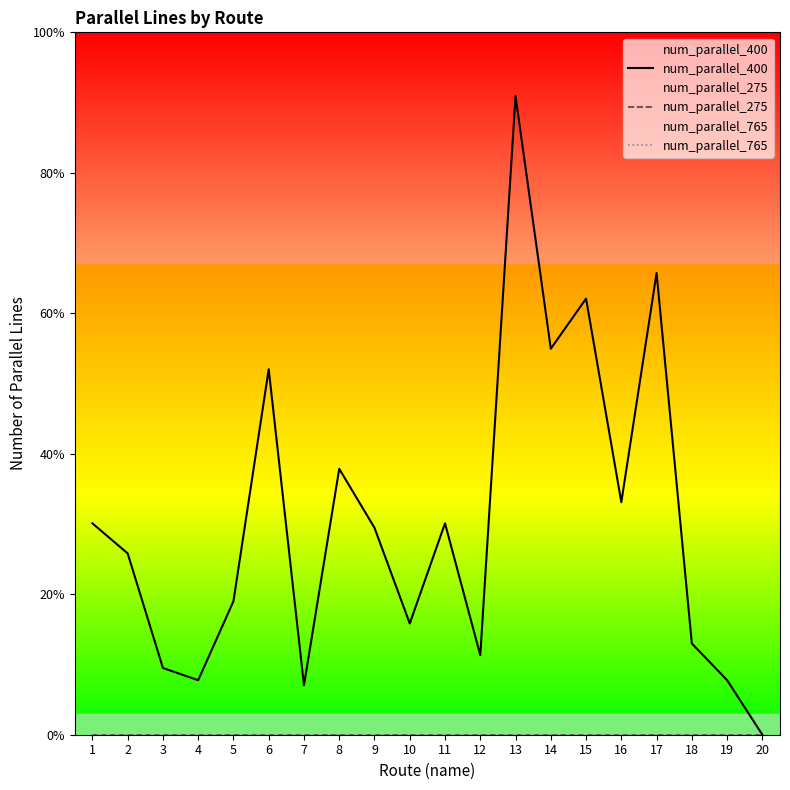

Is the value of num_parallel_400 at 9 greater than the value of num_parallel_275 at 19?

Yes